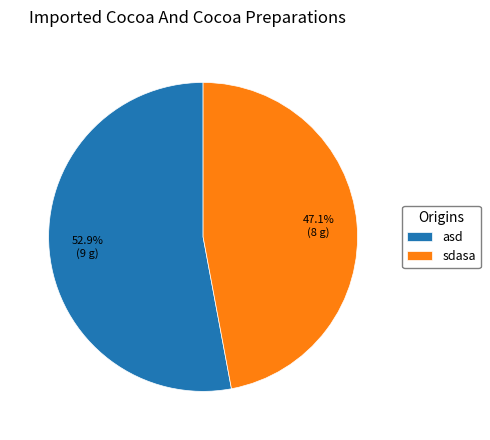

Count the number of slices in the pie.

2